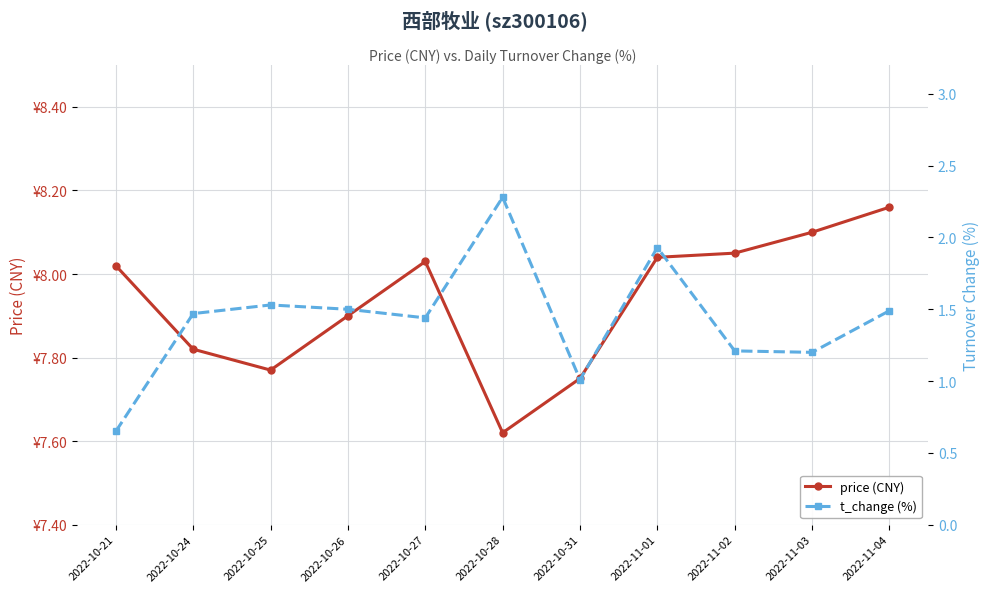

What is the difference between the t_change (%) values at 2022-11-03 and 2022-11-04?

0.3